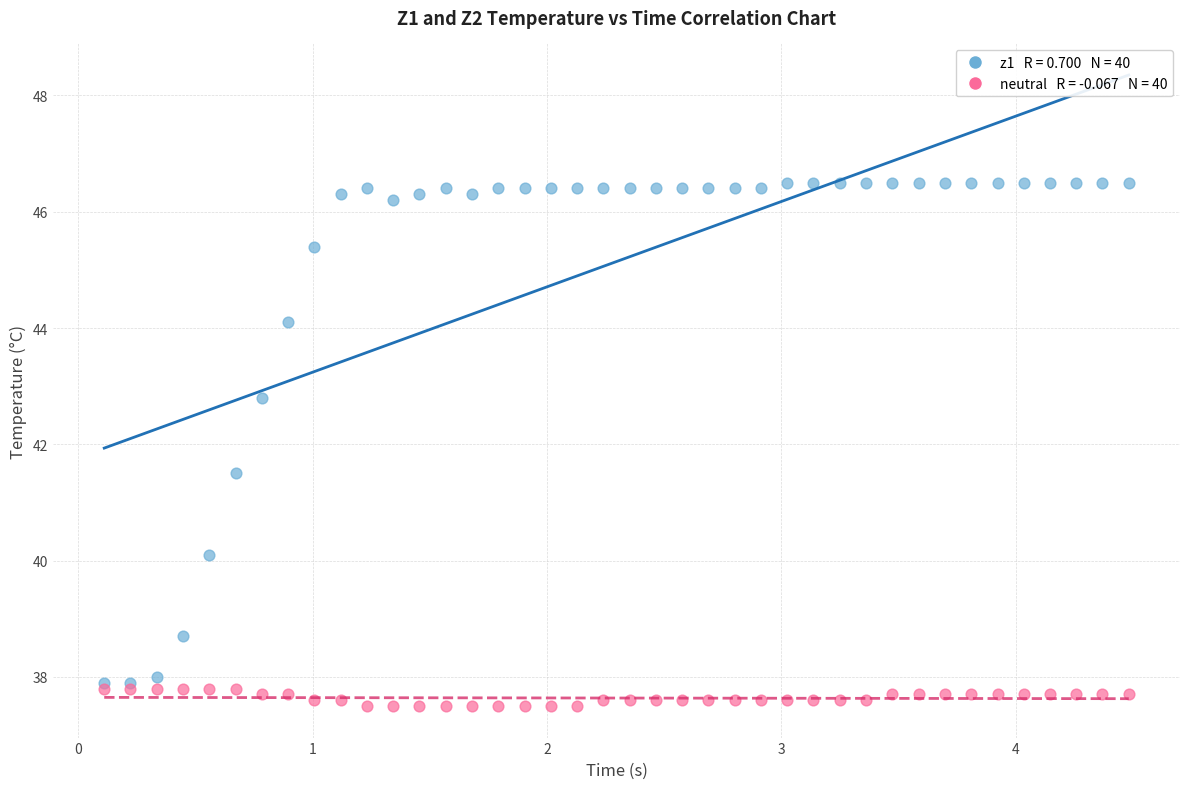

Across all series, what Y value is closest to 42?

41.5